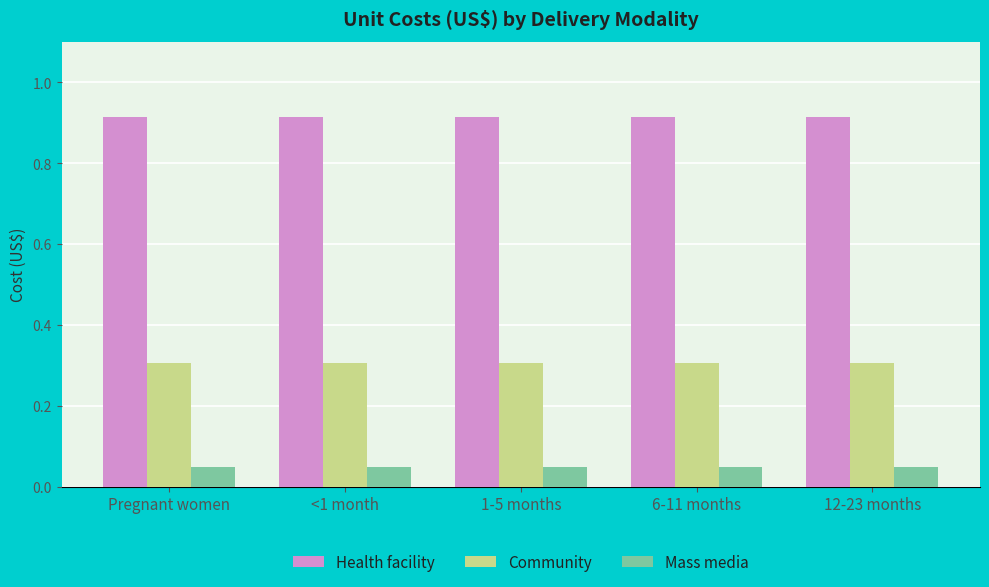

List the series in order of their overall mean, lowest first.

Mass media, Community, Health facility